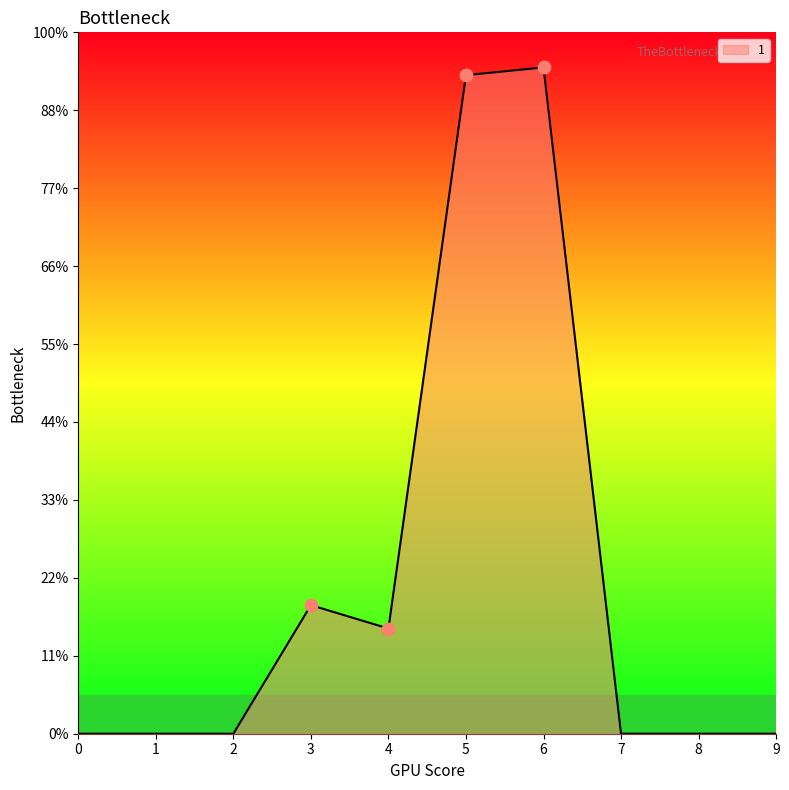

What is the ratio of the value at 5 to the value at 6?

1.0